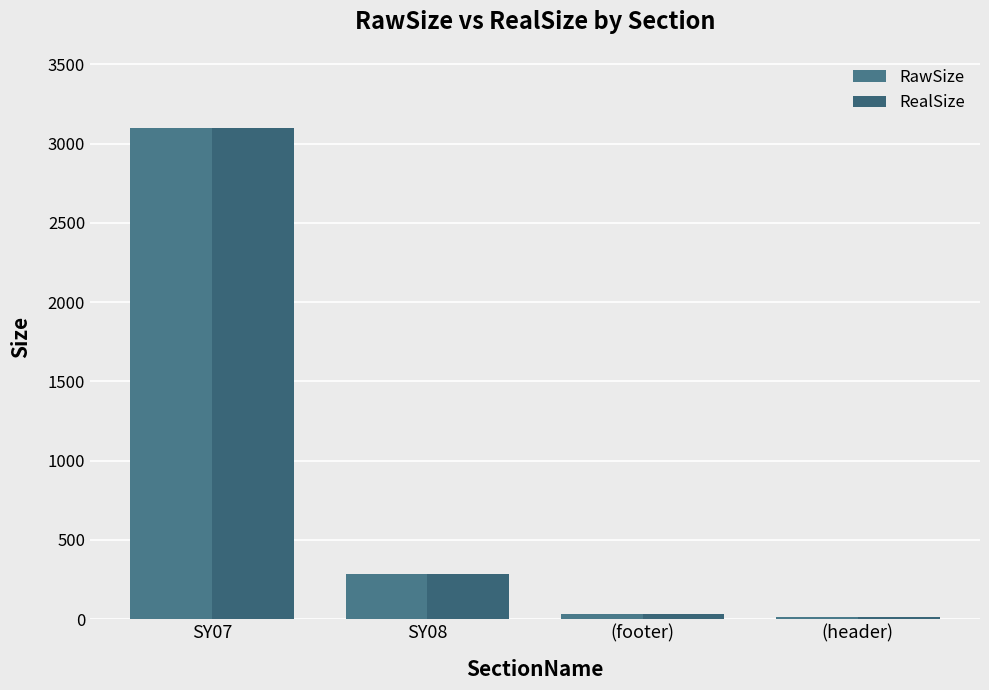

Count the number of data series in this chart.

2